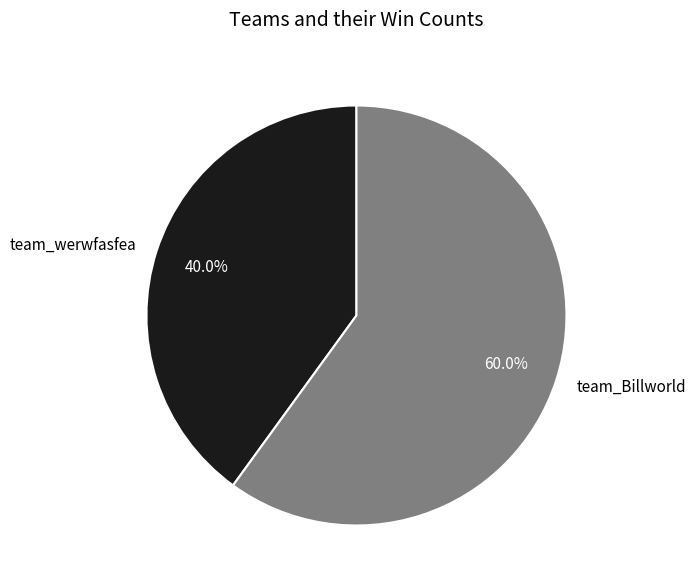

Is there any slice that represents more than half of the pie?

Yes